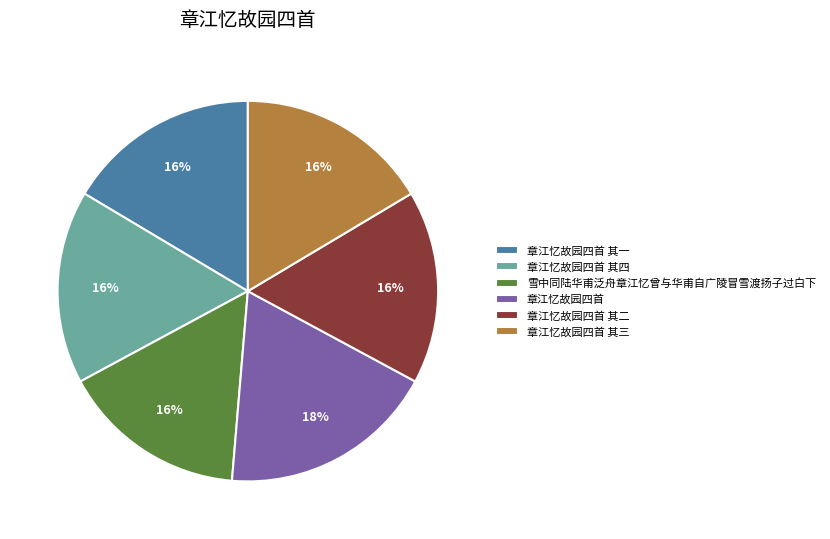

Do 雪中同陆华甫泛舟章江忆曾与华甫自广陵冒雪渡扬子过白下 and 章江忆故园四首 together represent more than half of the pie?

No